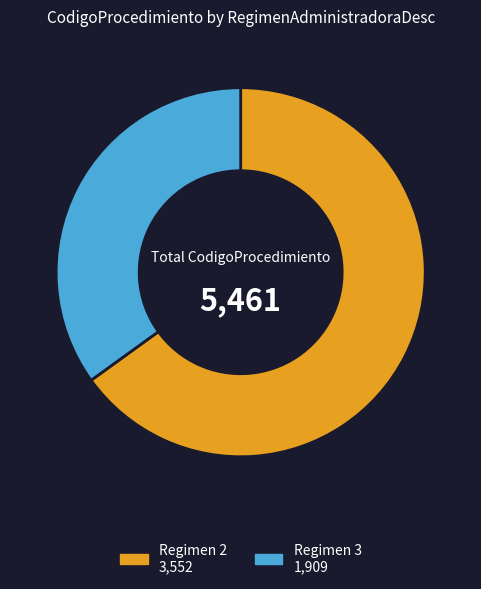

Does any single category account for the majority?

Yes